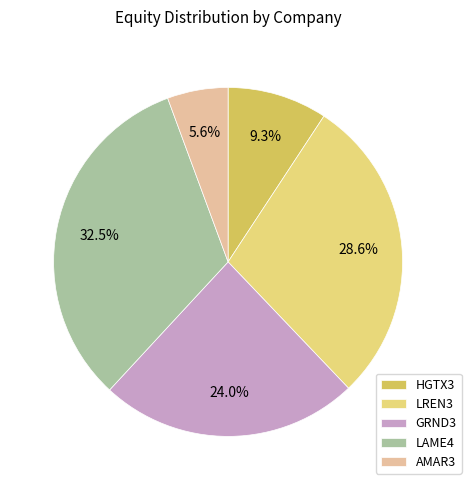

Is there any slice that represents more than half of the pie?

No